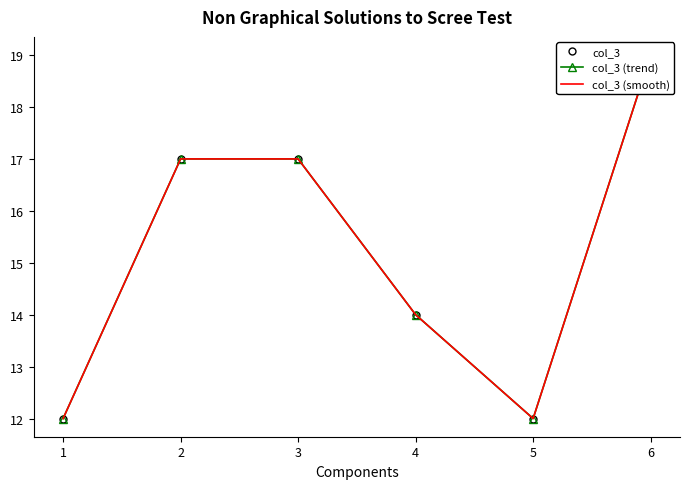

How many values in the col_3 series exceed 17?

1